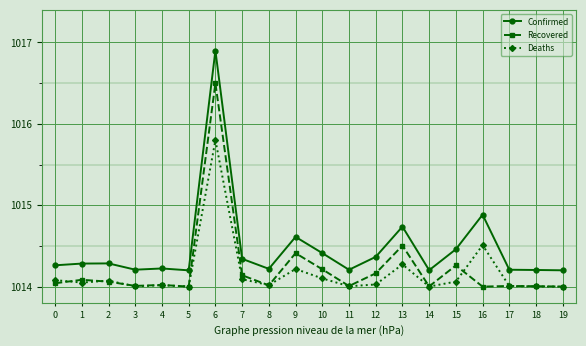

Rank the series by their average value, from lowest to highest.

Deaths, Recovered, Confirmed